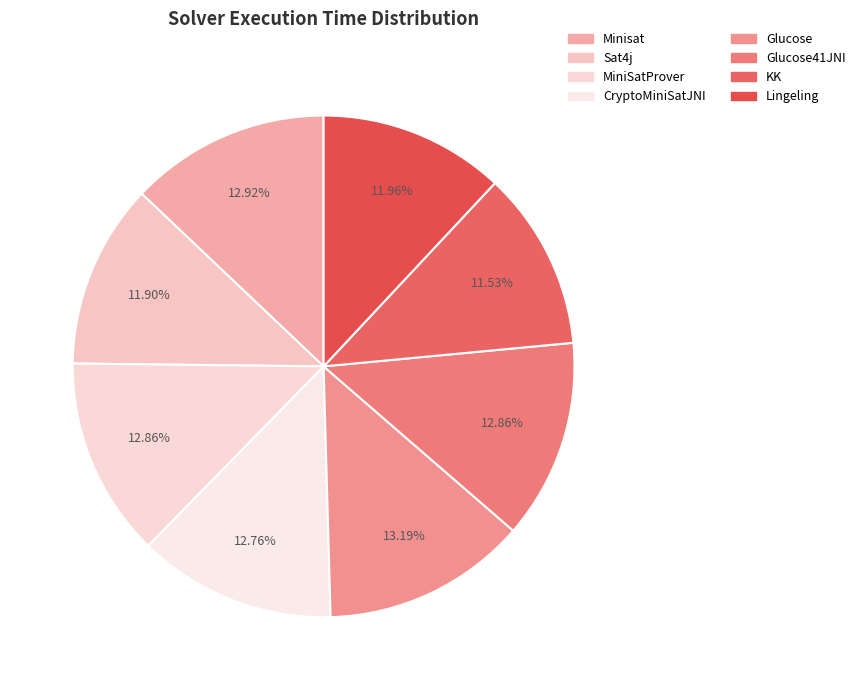

To the nearest percent, what is the average slice percentage?

12%